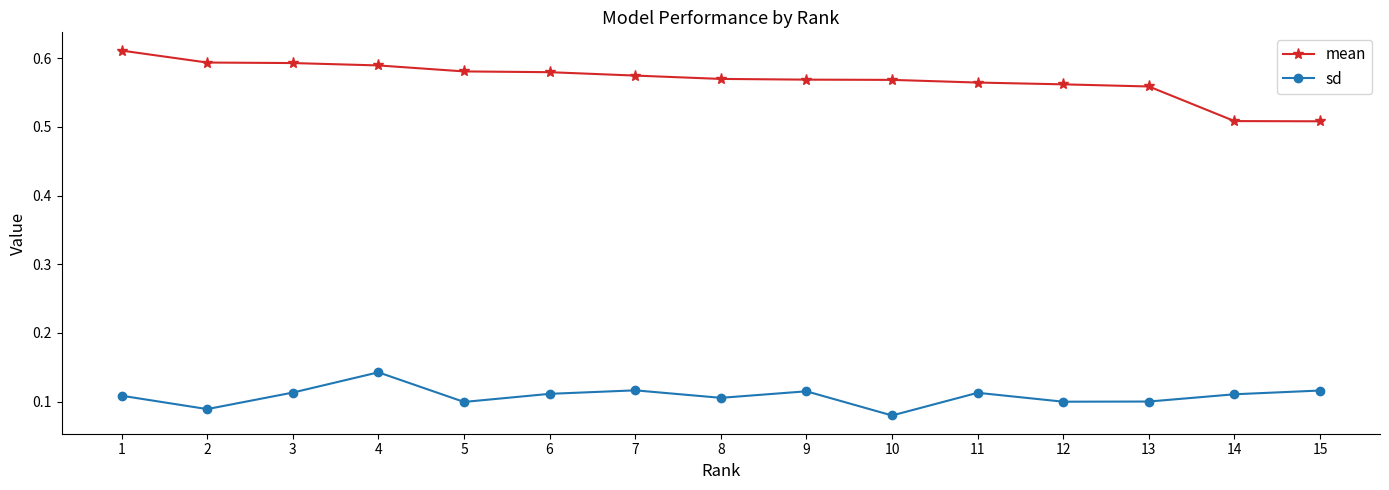

What are all the series names shown in the legend?

mean, sd